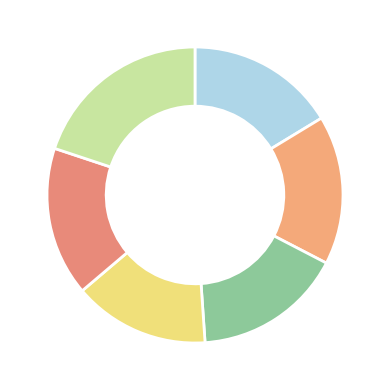

To the nearest percent, what is the average slice percentage?

17%